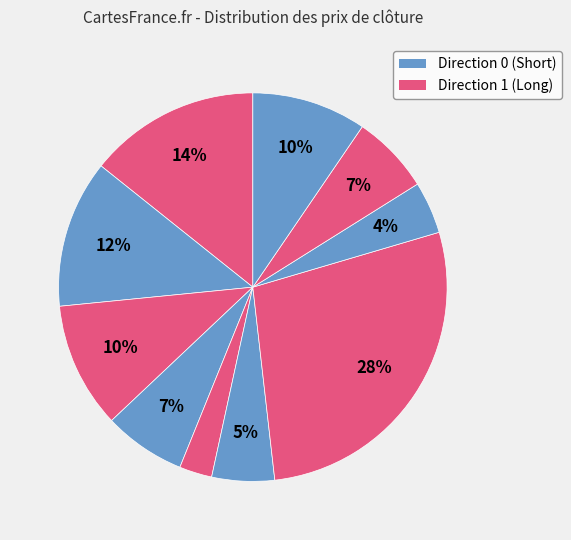

How many slices are in this pie chart?

10